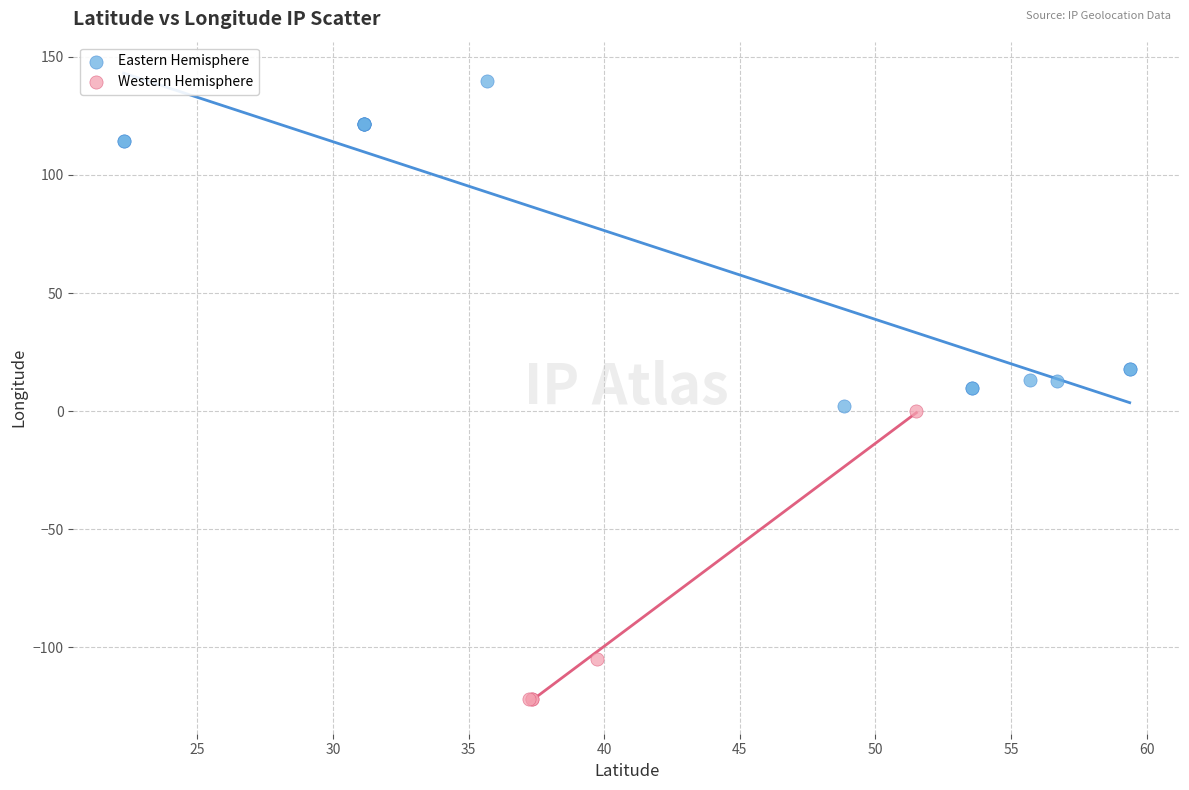

Which series reaches the minimum Y coordinate?

Western Hemisphere